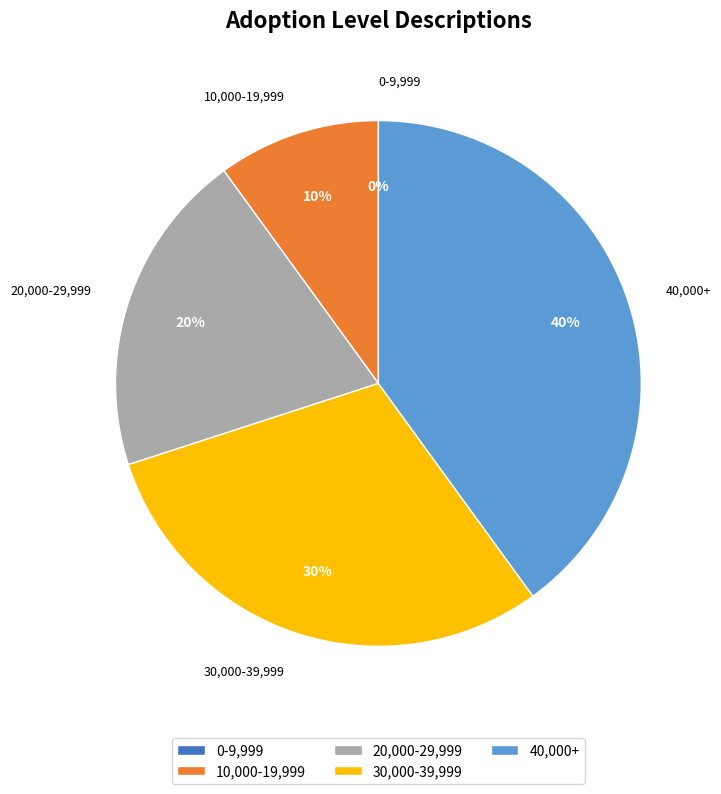

What portion of the pie excludes 10,000-19,999?

90.0%